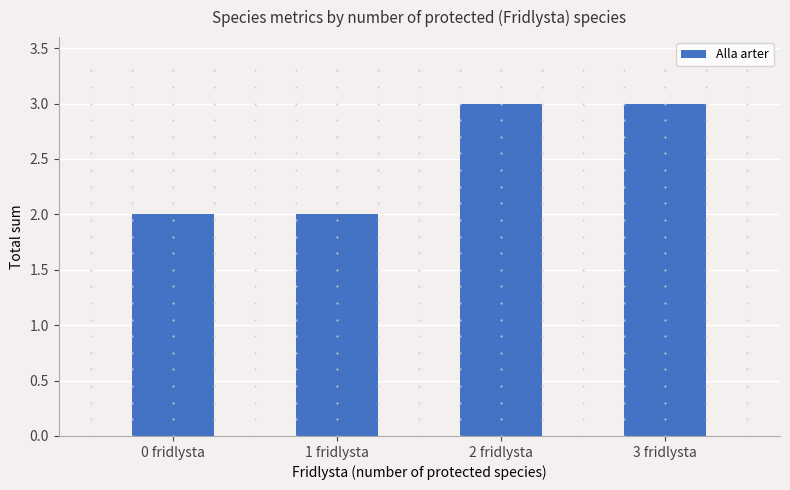

What is the maximum value shown in the chart?

3